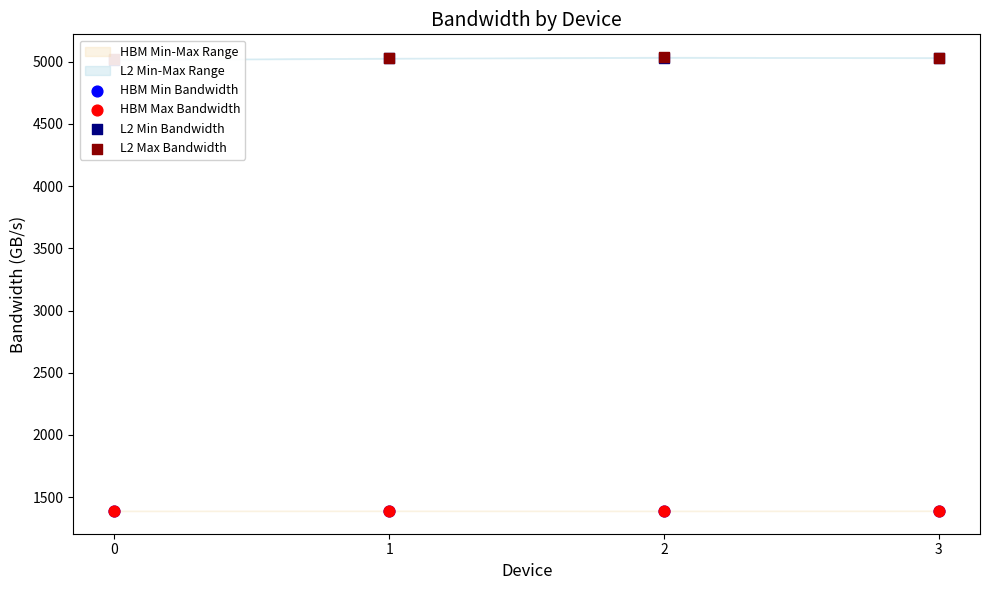

What is the total value across all series at 1?

12834.5